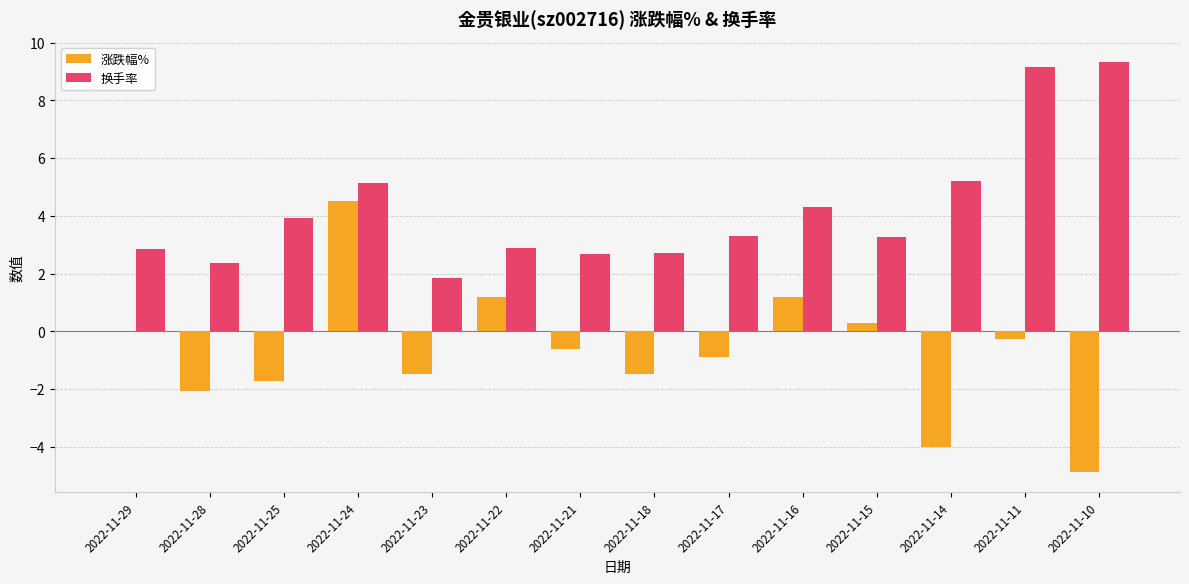

True or false: 换手率 has a value of 5.2 at 2022-11-14.

True